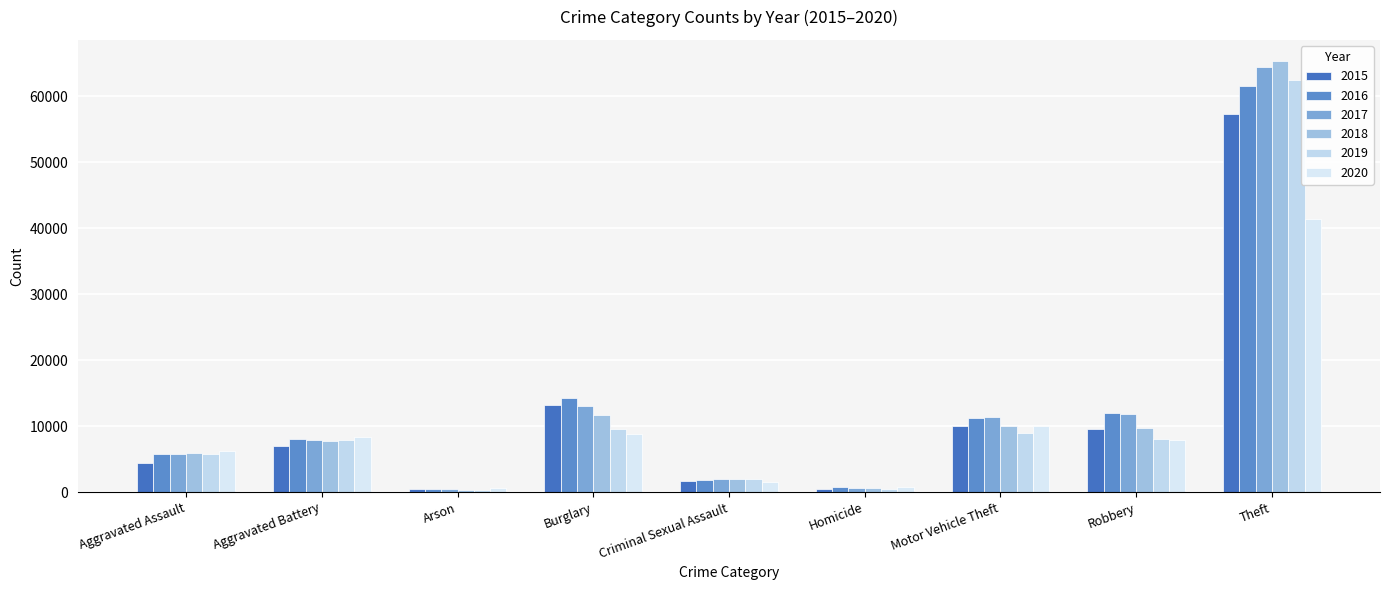

The value of 2017 at Burglary is 23002. True or false?

False